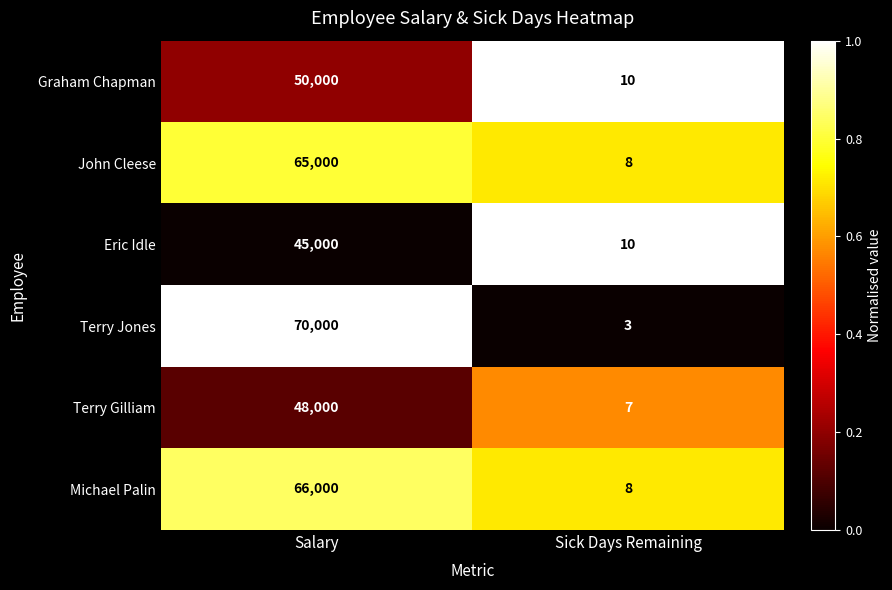

Reading left to right, what are all the values shown in this chart?

Graham Chapman: Salary=50000	Sick Days Remaining=10
John Cleese: Salary=65000	Sick Days Remaining=8
Eric Idle: Salary=45000	Sick Days Remaining=10
Terry Jones: Salary=70000	Sick Days Remaining=3
Terry Gilliam: Salary=48000	Sick Days Remaining=7
Michael Palin: Salary=66000	Sick Days Remaining=8